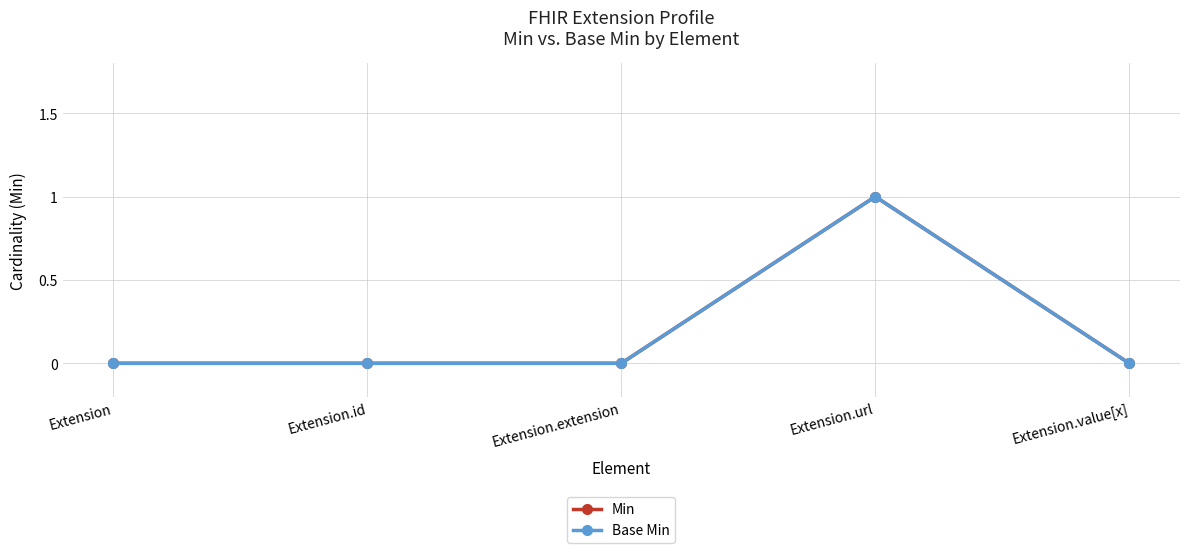

What is the label of the 3rd point from the left?

Extension.extension